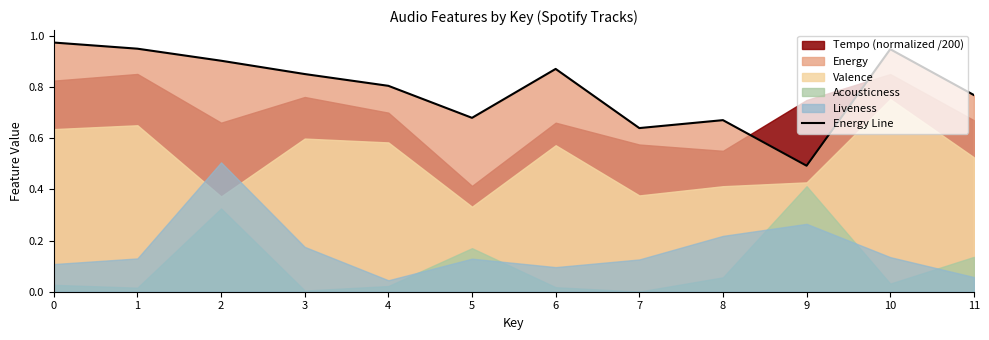

What is the difference between the values at 6 and 9?

0.4